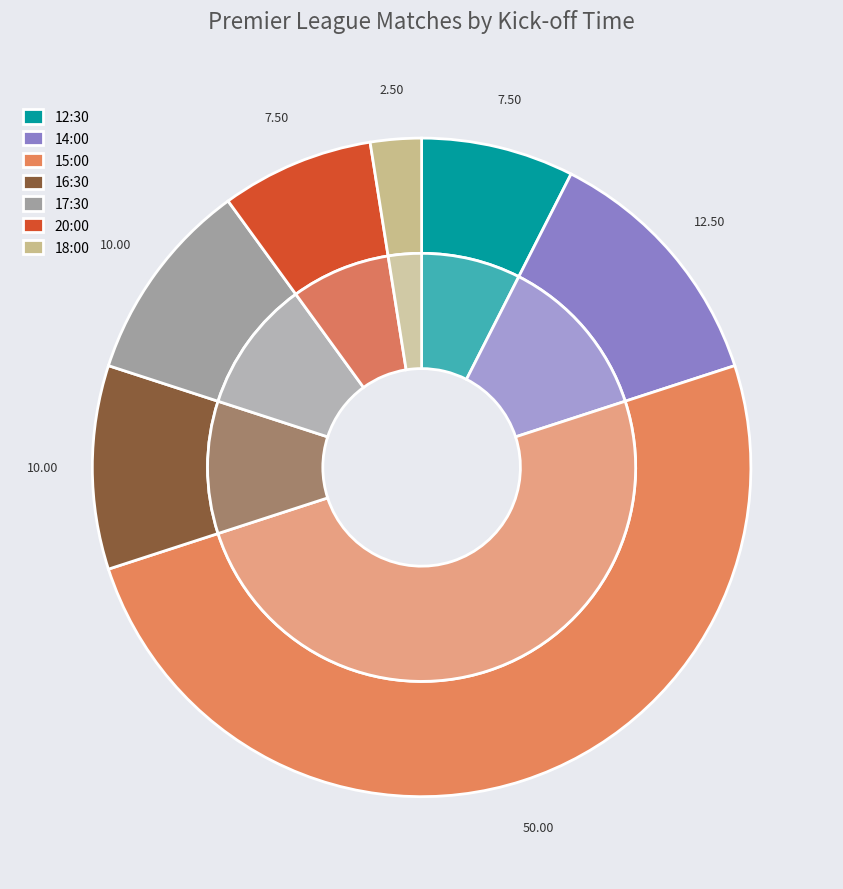

What percentage is the 12:30 slice, to the nearest percent?

8%